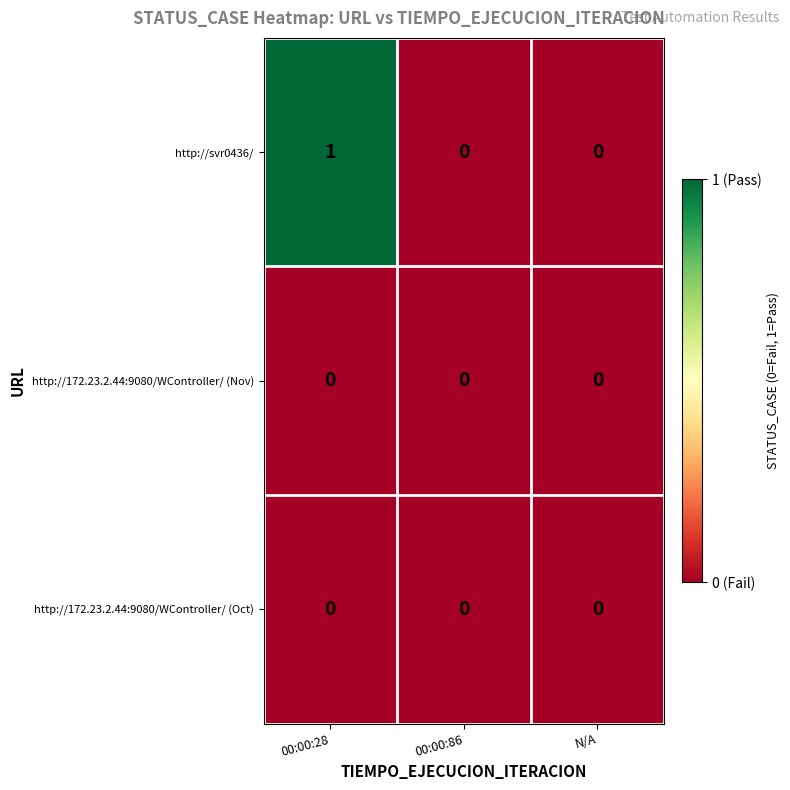

Is it true that http://svr0436/ equals 0 at N/A?

True